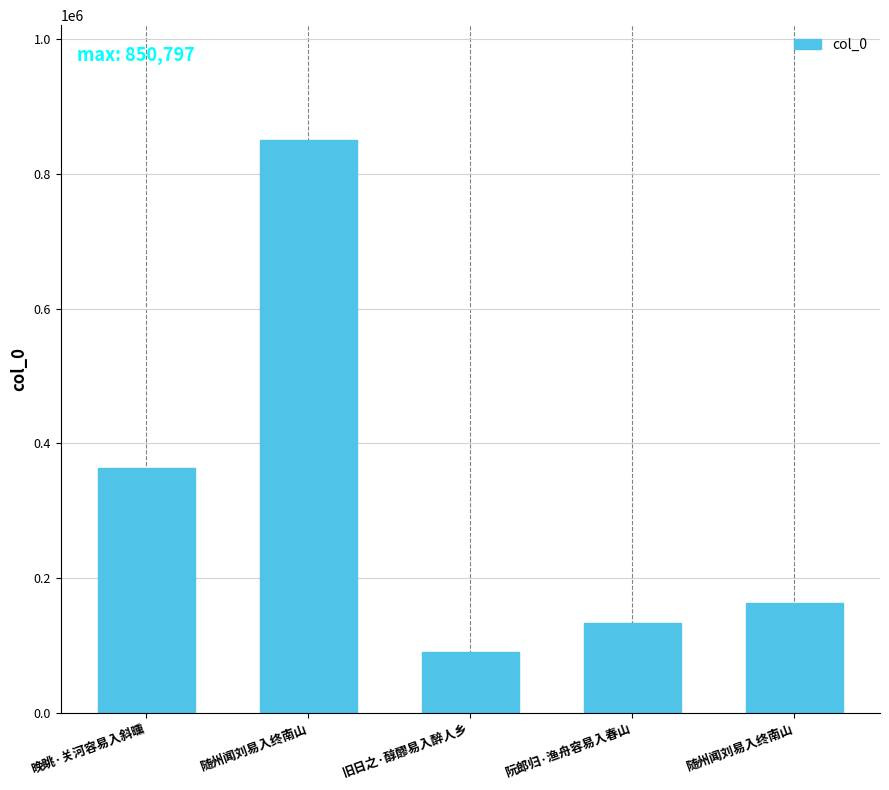

How many data points are less than 162519?

2